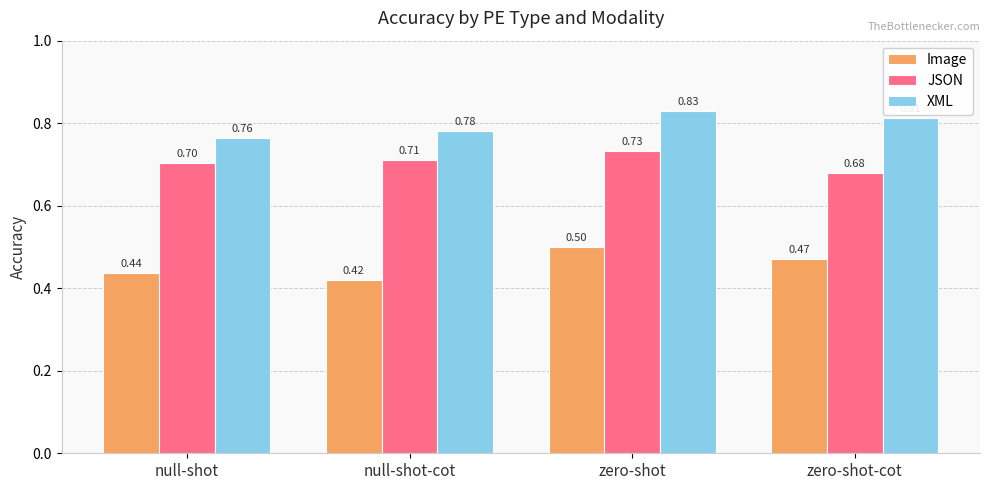

Which category has the lowest value in the JSON series?

zero-shot-cot